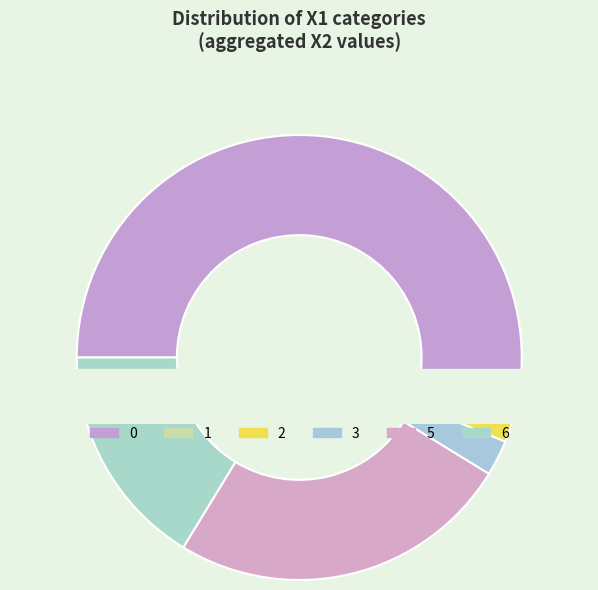

Rank the categories by value from lowest to highest.

2, 1, 6, 3, 5, 0